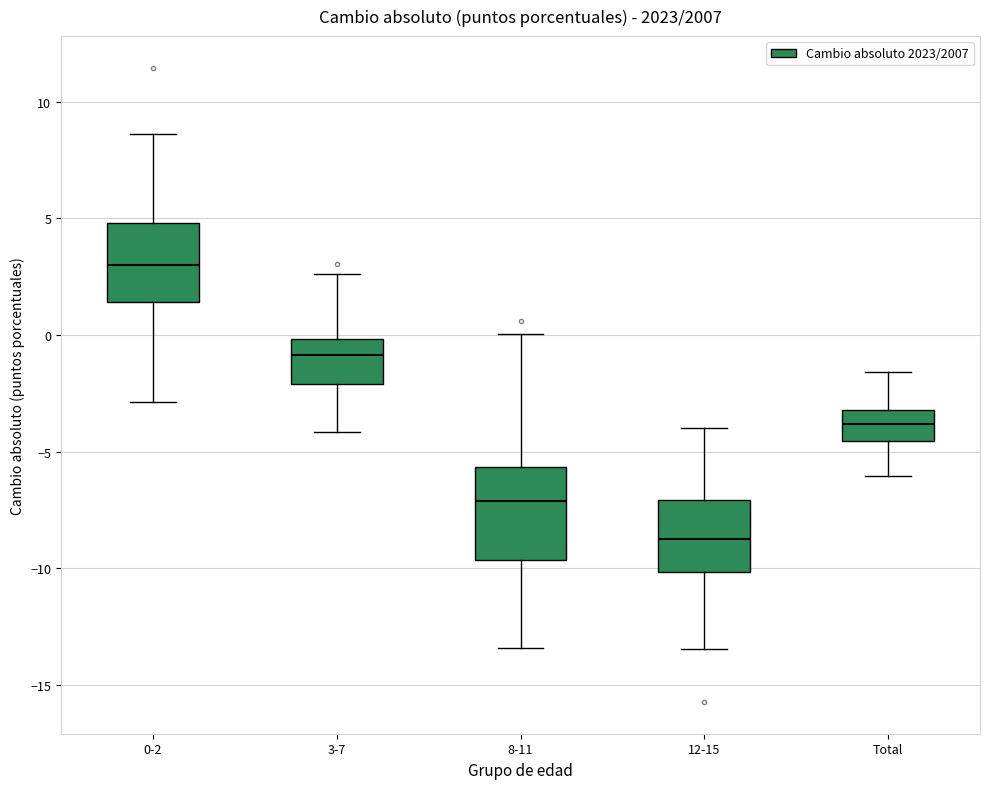

Reading left to right, transcribe this box plot: for each box, give where its median line is, the range the box spans, and where its two whiskers end, as read against the y-axis. The values are not printed on the chart, so give them approximately, as read against the axis.

0-2: median 3.0, box 1.5 to 5.0, whiskers -3.0 to 8.5
3-7: median -1.0, box -2.0 to 0.0, whiskers -4.0 to 2.5
8-11: median -7.0, box -9.5 to -5.5, whiskers -13.5 to 0.0
12-15: median -9.0, box -10.0 to -7.0, whiskers -13.5 to -4.0
Total: median -4.0, box -4.5 to -3.0, whiskers -6.0 to -1.5